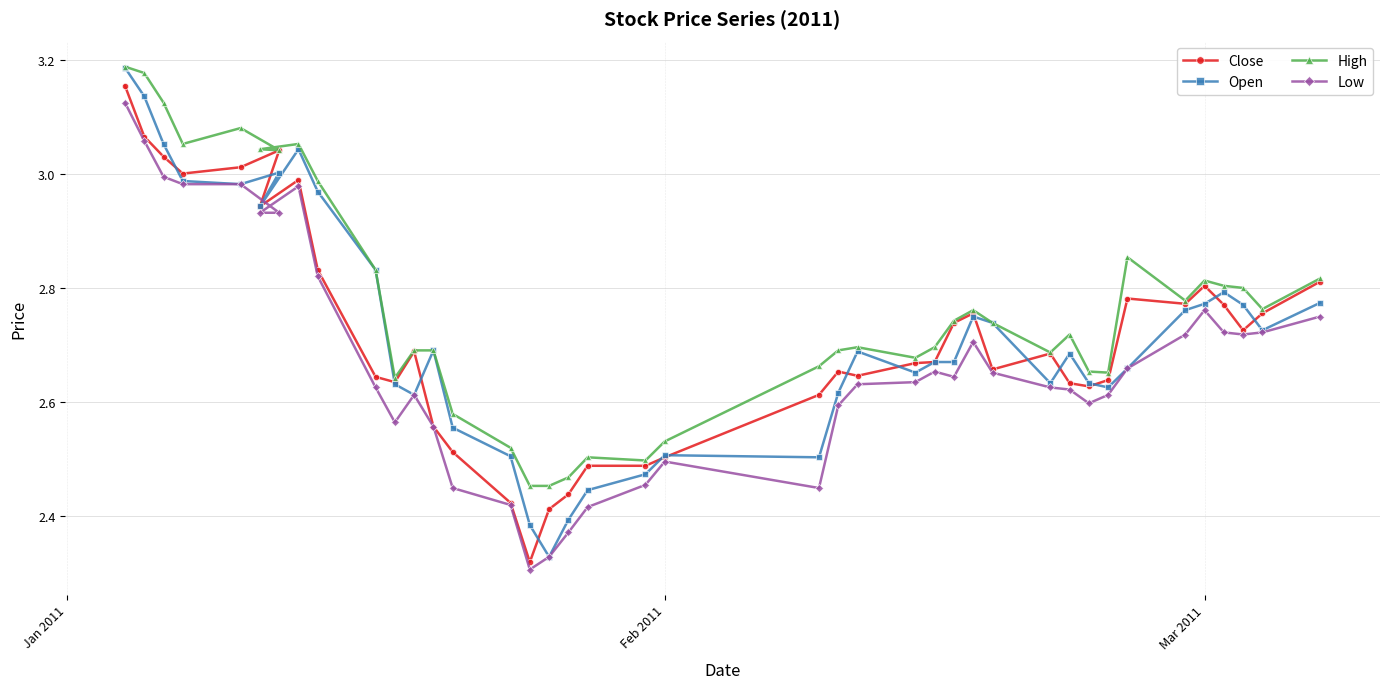

How many lines are shown in the chart?

4